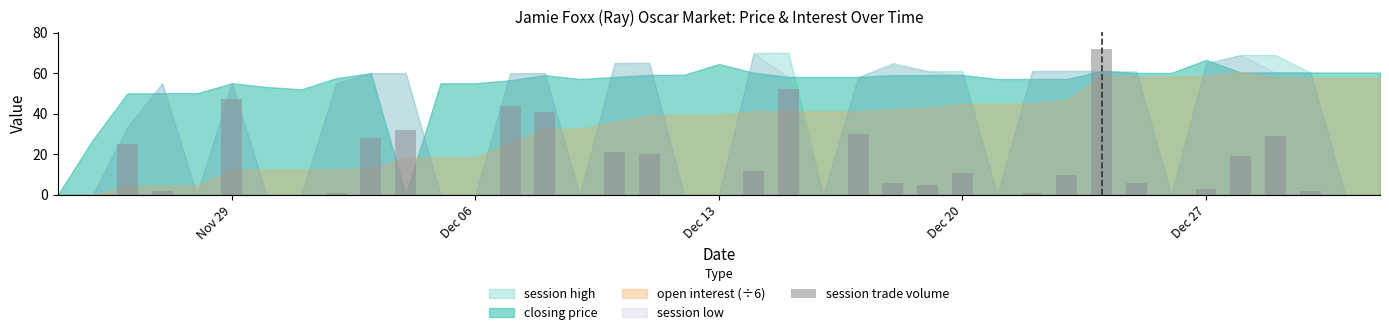

What is the greatest value displayed?

72